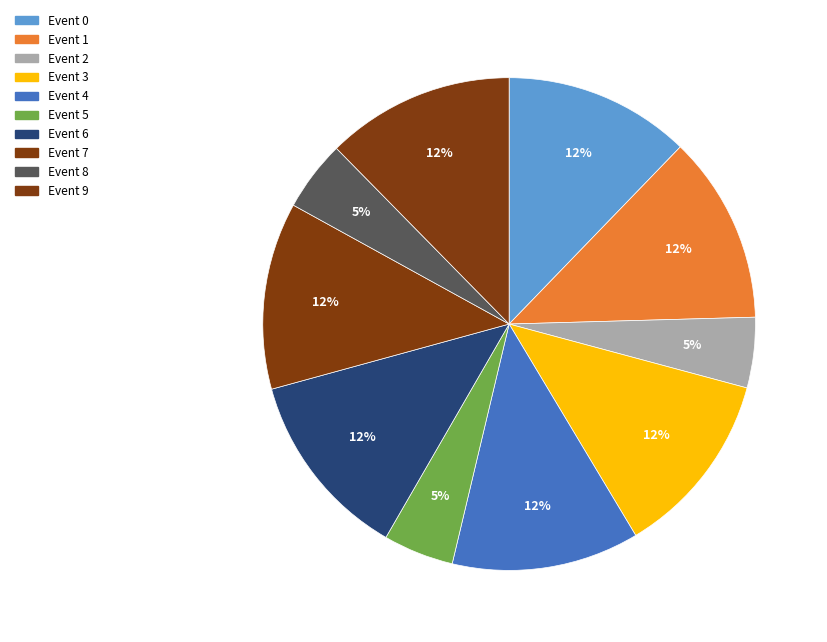

How many segments does this pie chart have?

10